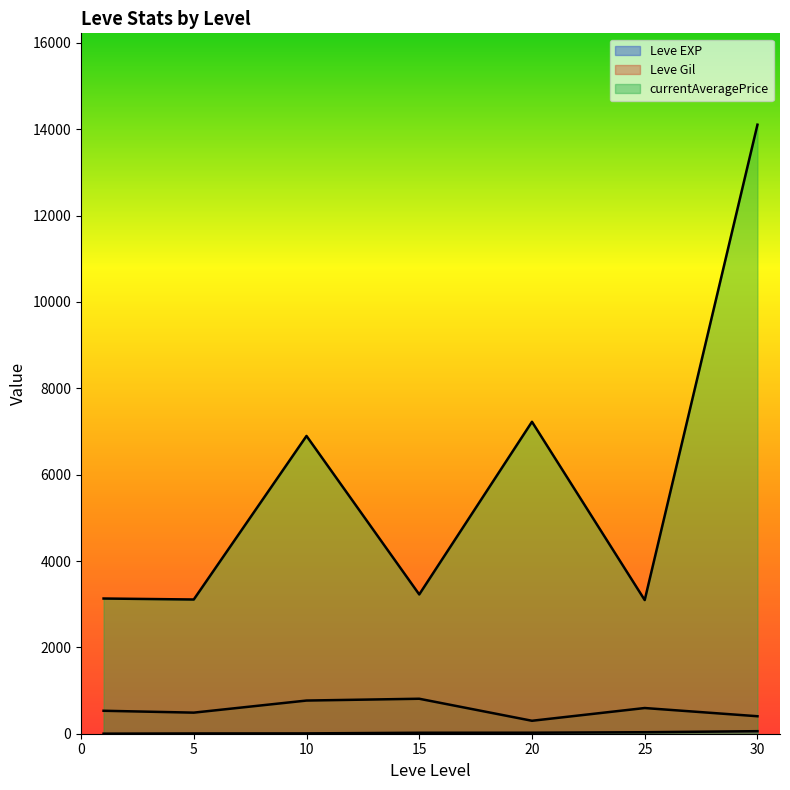

Does the chart display data point markers on the line(s)?

No